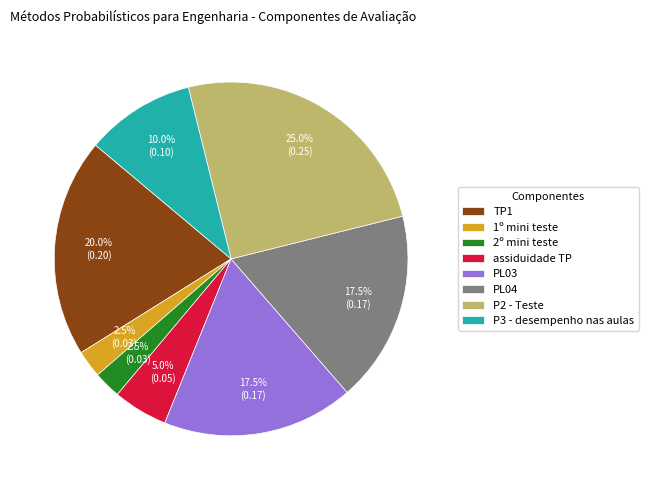

What is the largest slice in the pie chart?

P2 - Teste